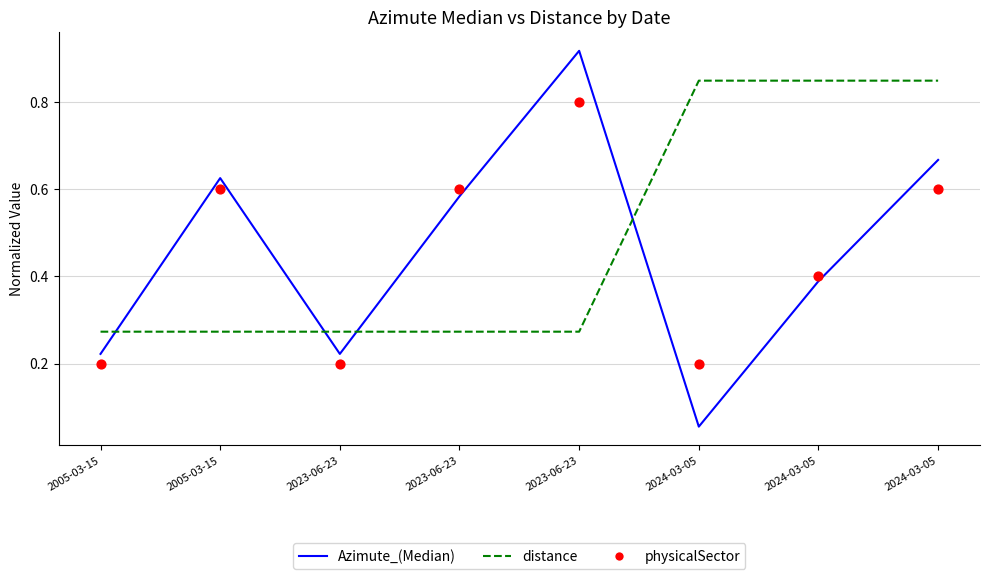

At which category is the sum across all series the highest?

2024-03-05